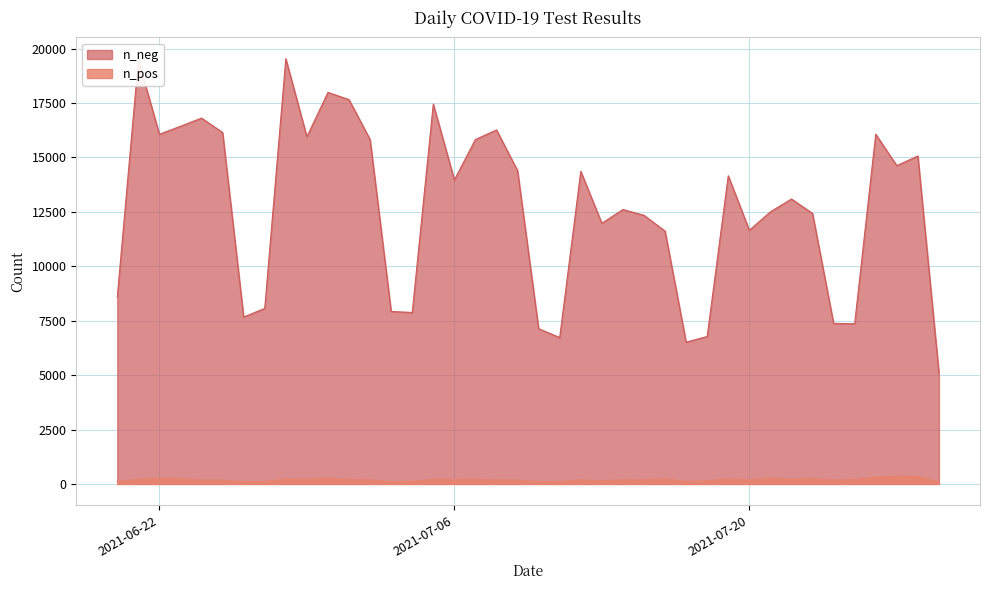

Is it true that n_neg equals 4830 at 2021-07-25?

False